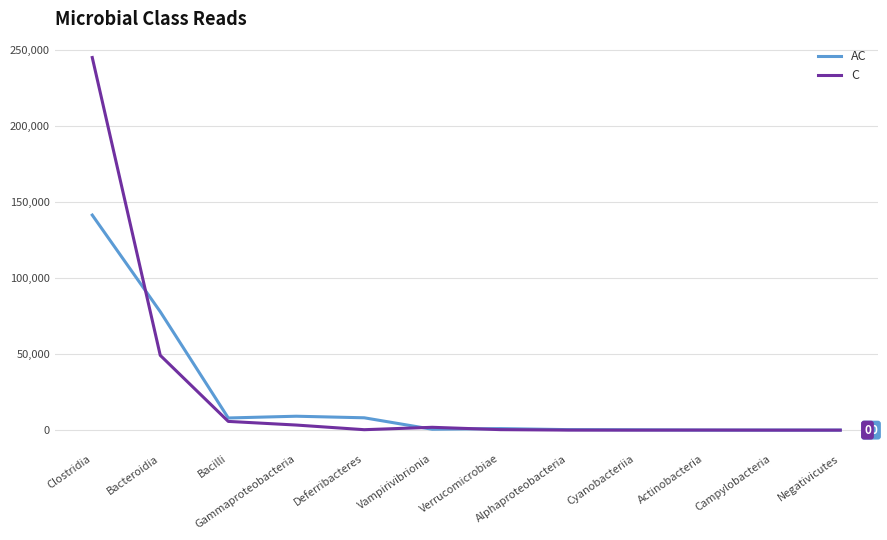

List the series in order of their peak value, highest first.

C, AC